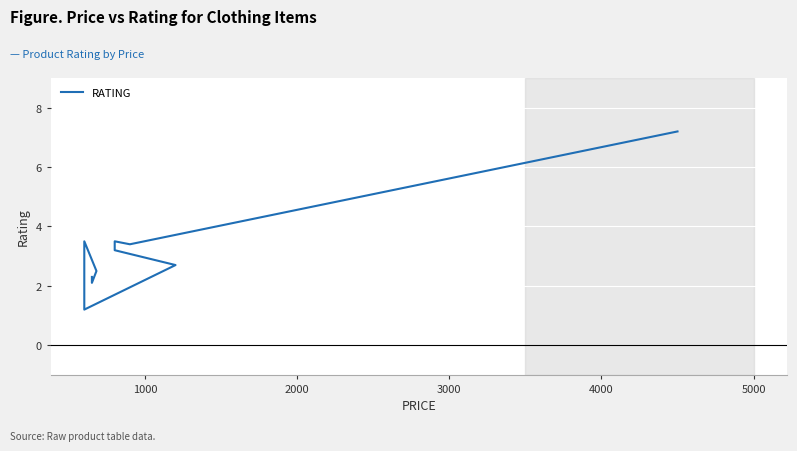

How many interior local peaks (higher than both neighbors) does the data have?

2